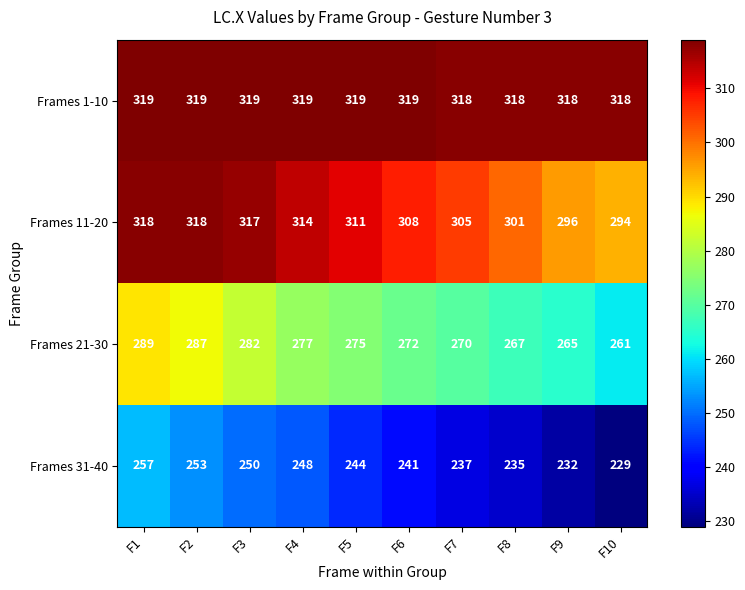

At which category is the sum across all series the highest?

F1